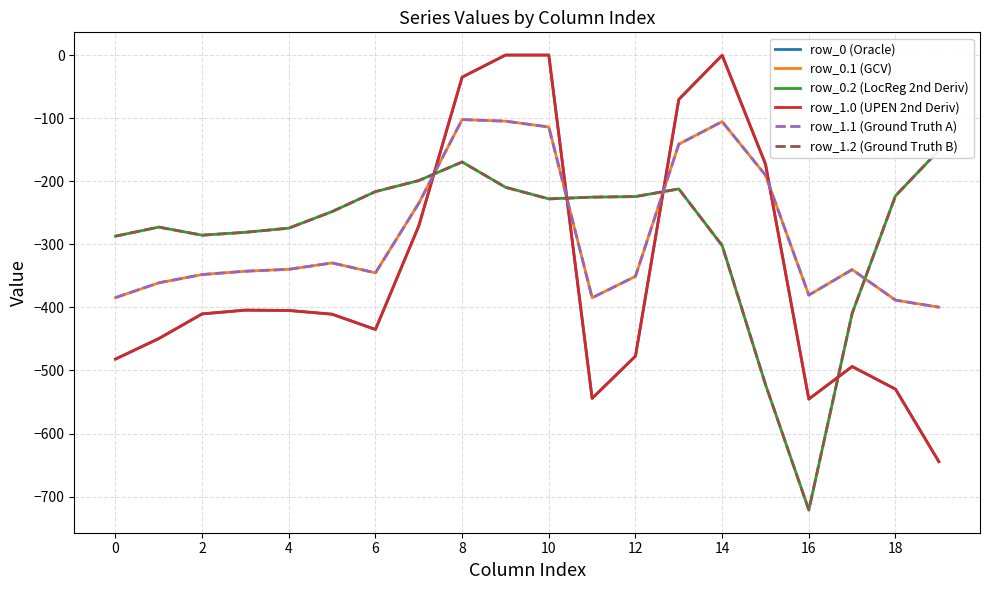

True or false: row_1.1 (Ground Truth A) has more than 0 interior local peaks.

True